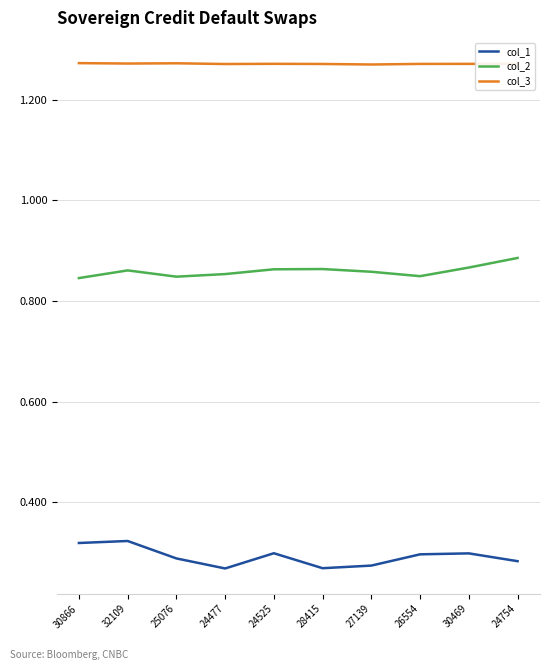

List the series in order of their peak value, lowest first.

col_1, col_2, col_3